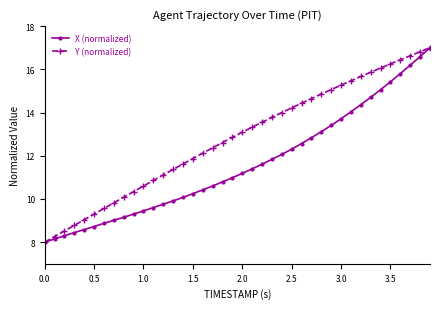

How many data points does each series have?

40